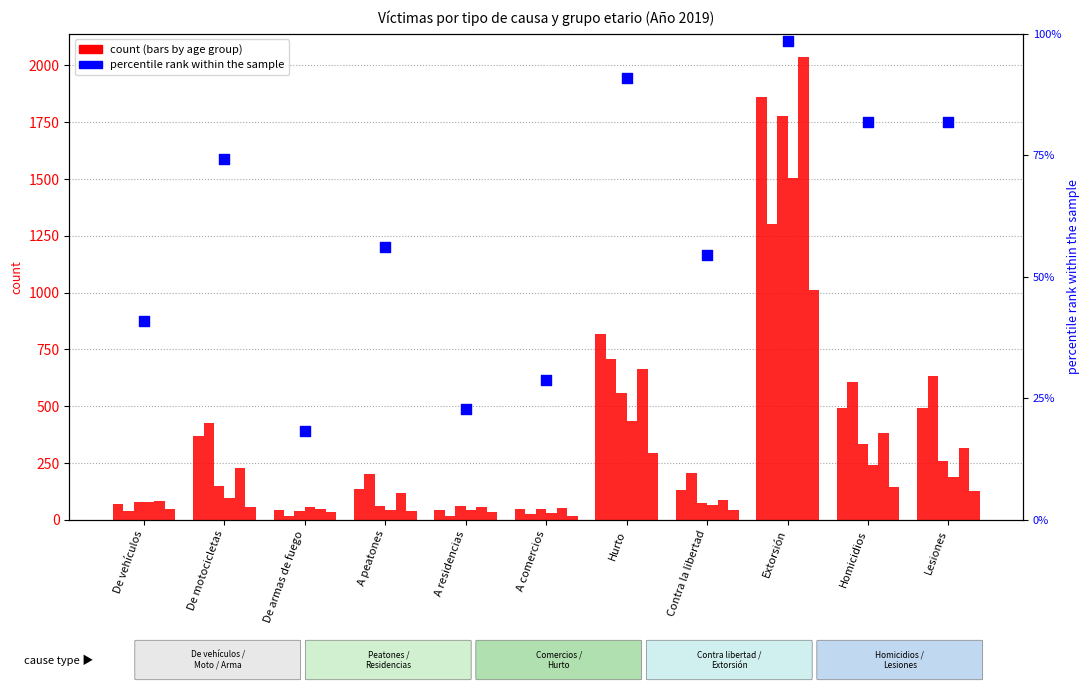

Which has a higher value, A peatones or Contra la libertad?

A peatones